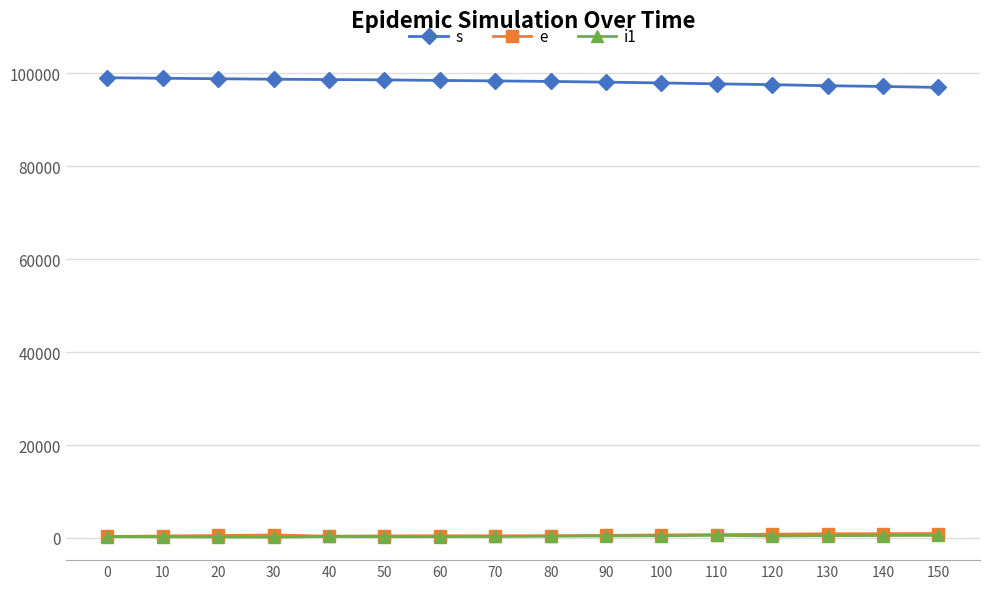

What is the lowest value of the s series?

96995